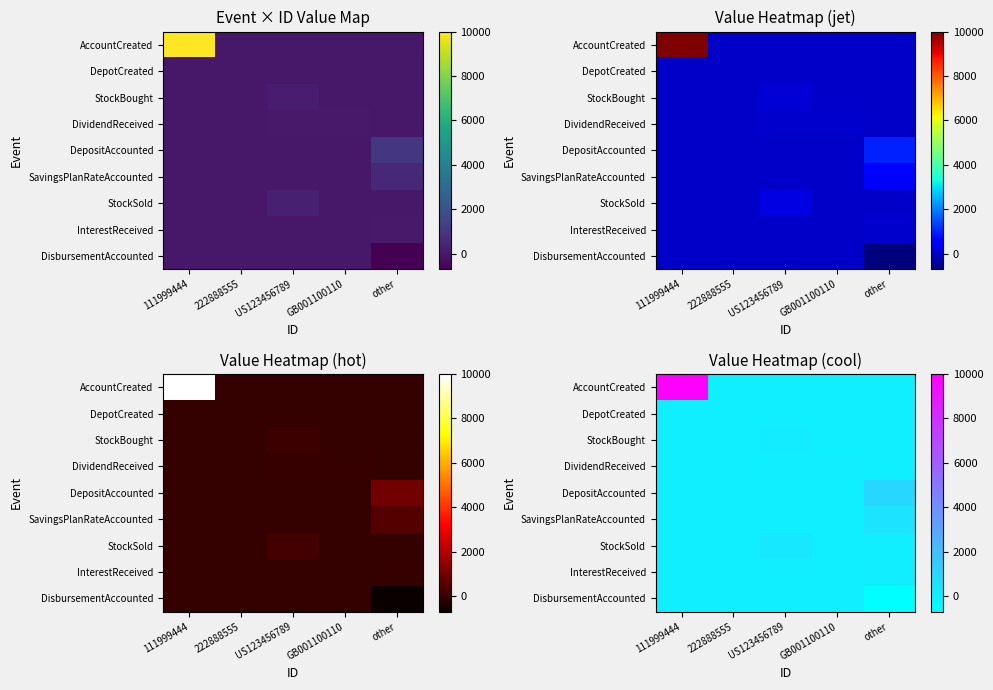

Is it true that DisbursementAccounted equals 433.6 at 111999444?

False